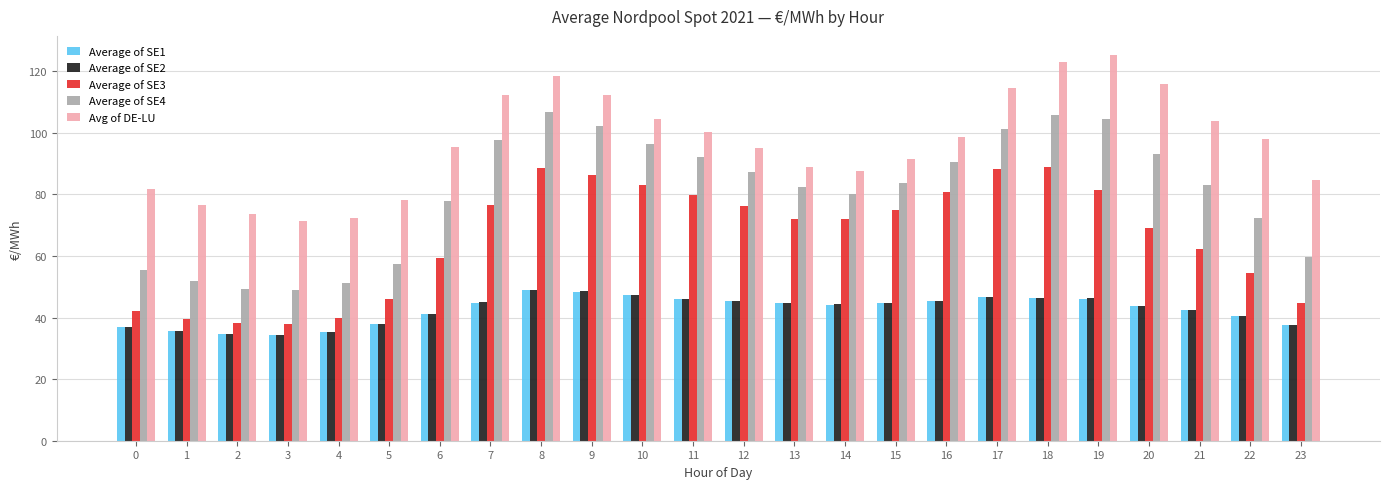

True or false: Average of SE2 has a value of 46.2 at 19.

True